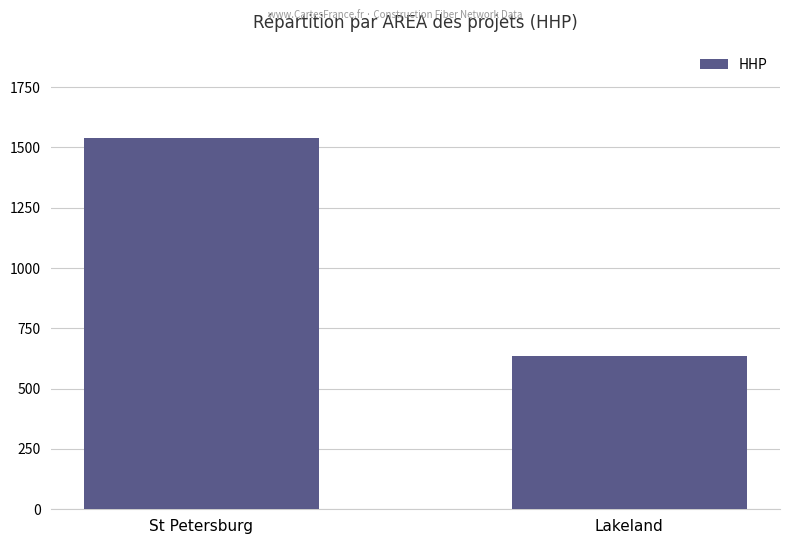

Rank the categories by value from lowest to highest.

Lakeland, St Petersburg